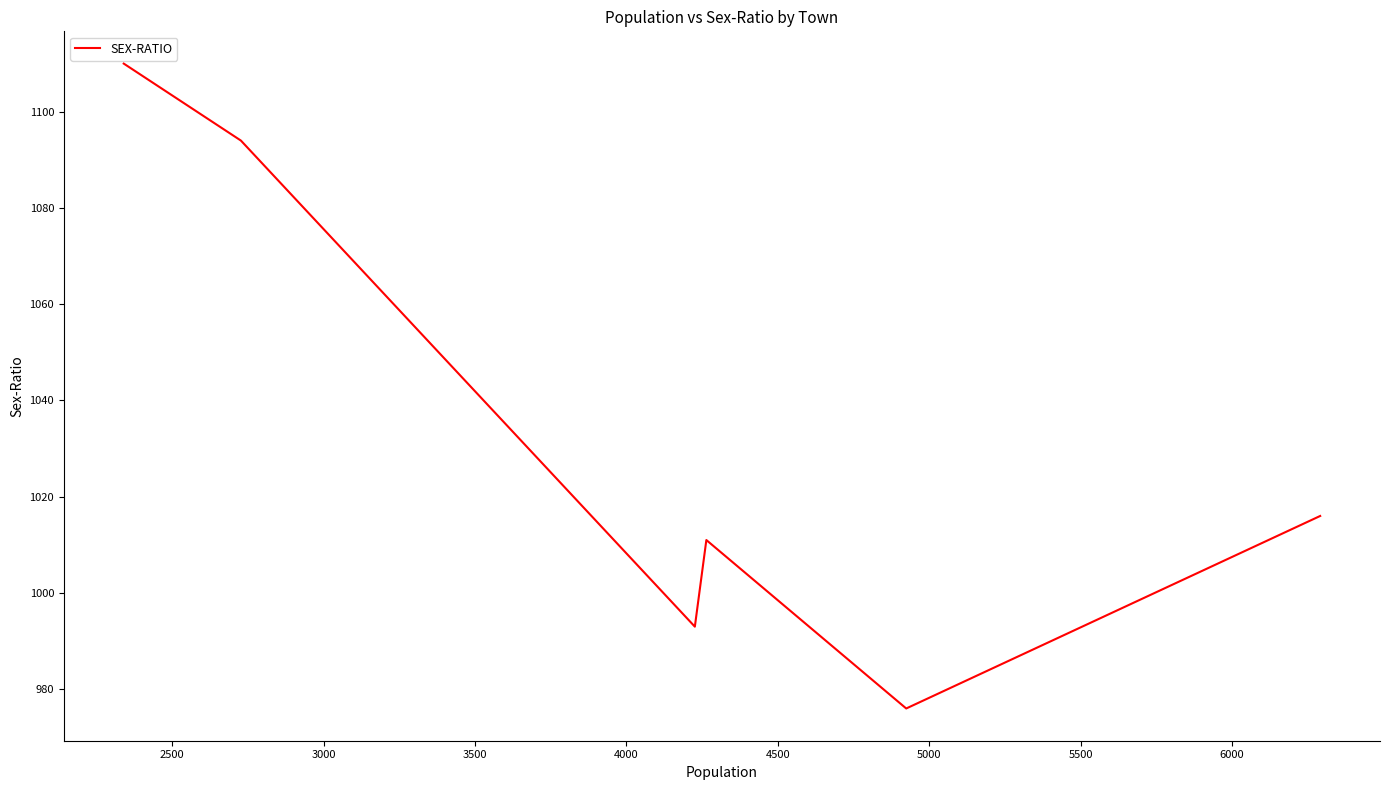

True or false: the data has more than 0 interior local peaks.

True